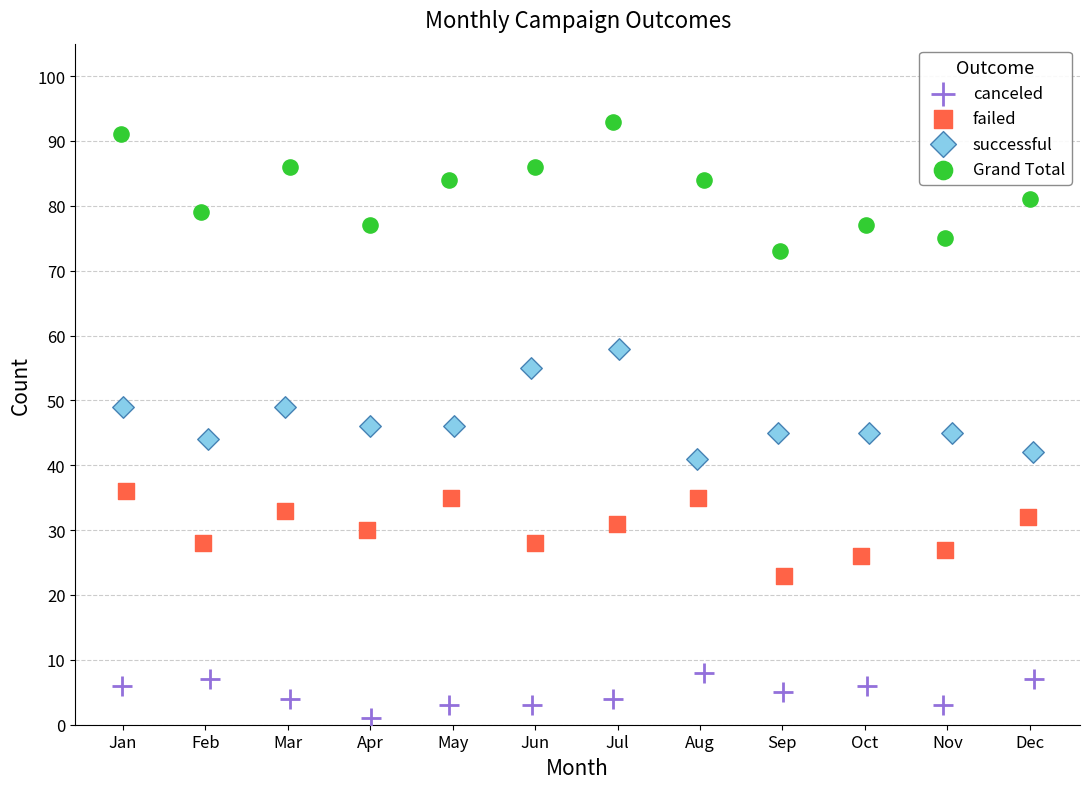

Which series reaches the maximum Y coordinate?

Grand Total